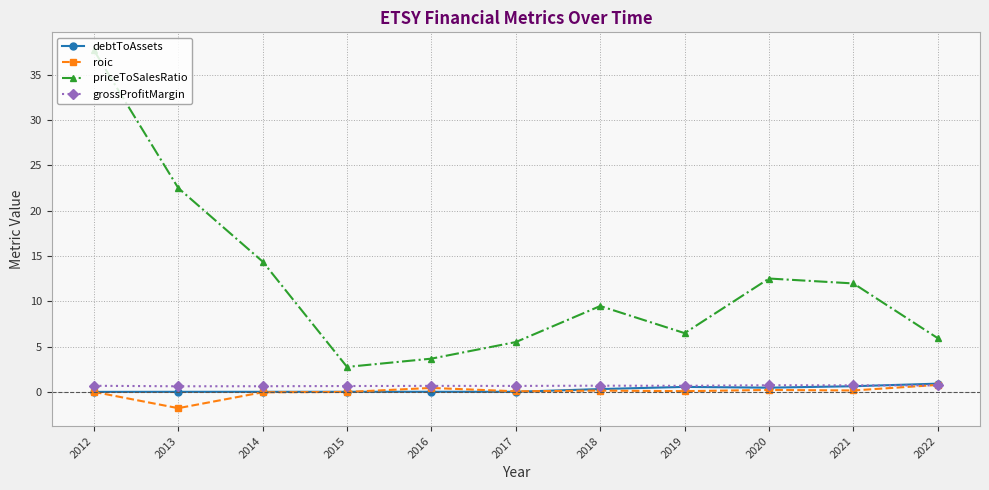

What is the sum of all grossProfitMargin values?

7.4